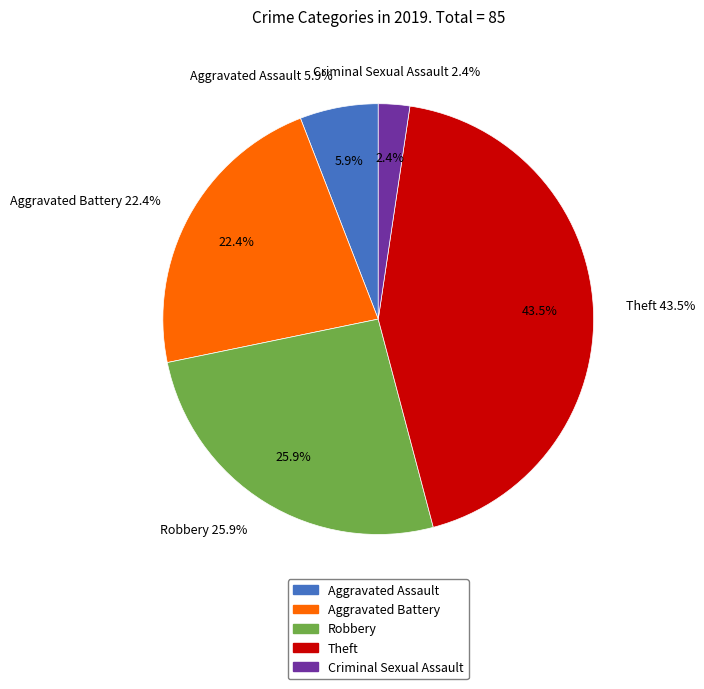

What is the largest slice in the pie chart?

Theft